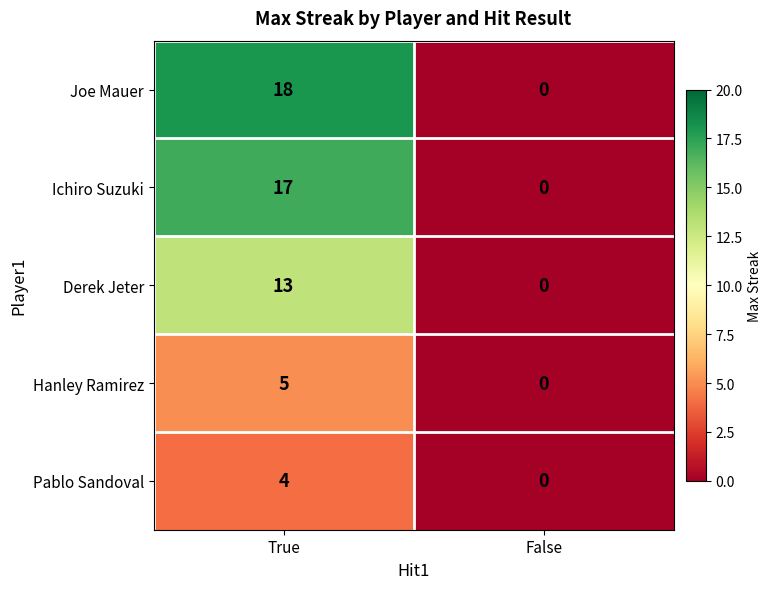

What is the difference between the Derek Jeter values at False and True?

13